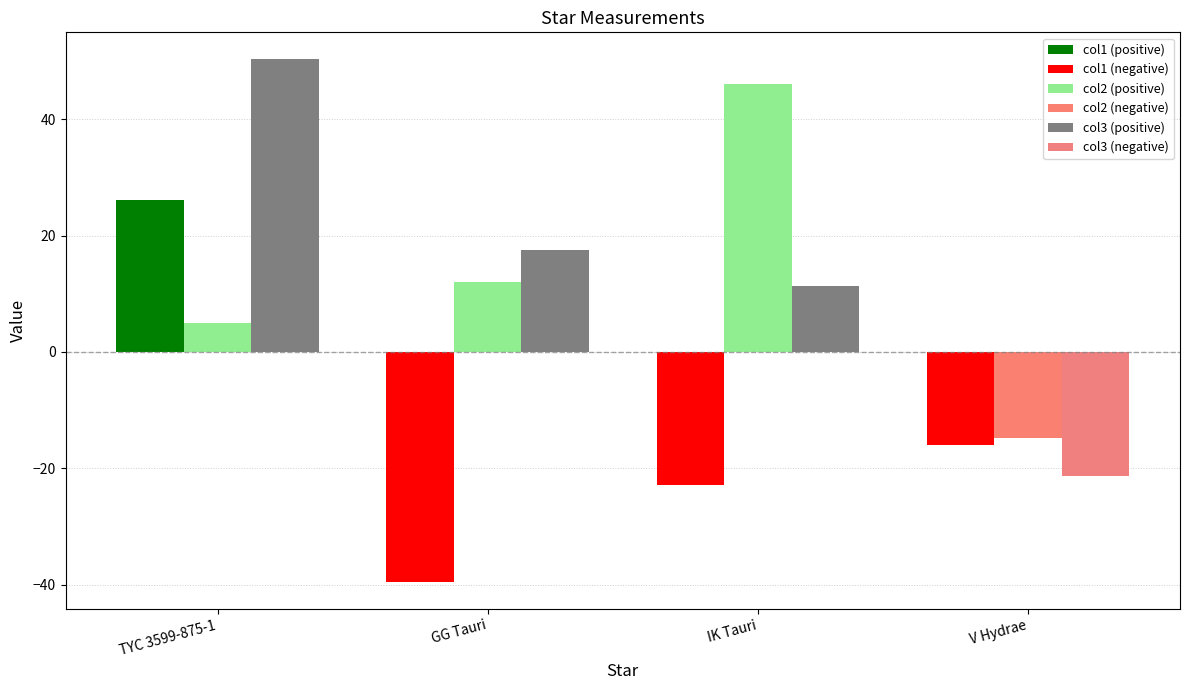

Which category has the highest value across all series?

TYC 3599-875-1